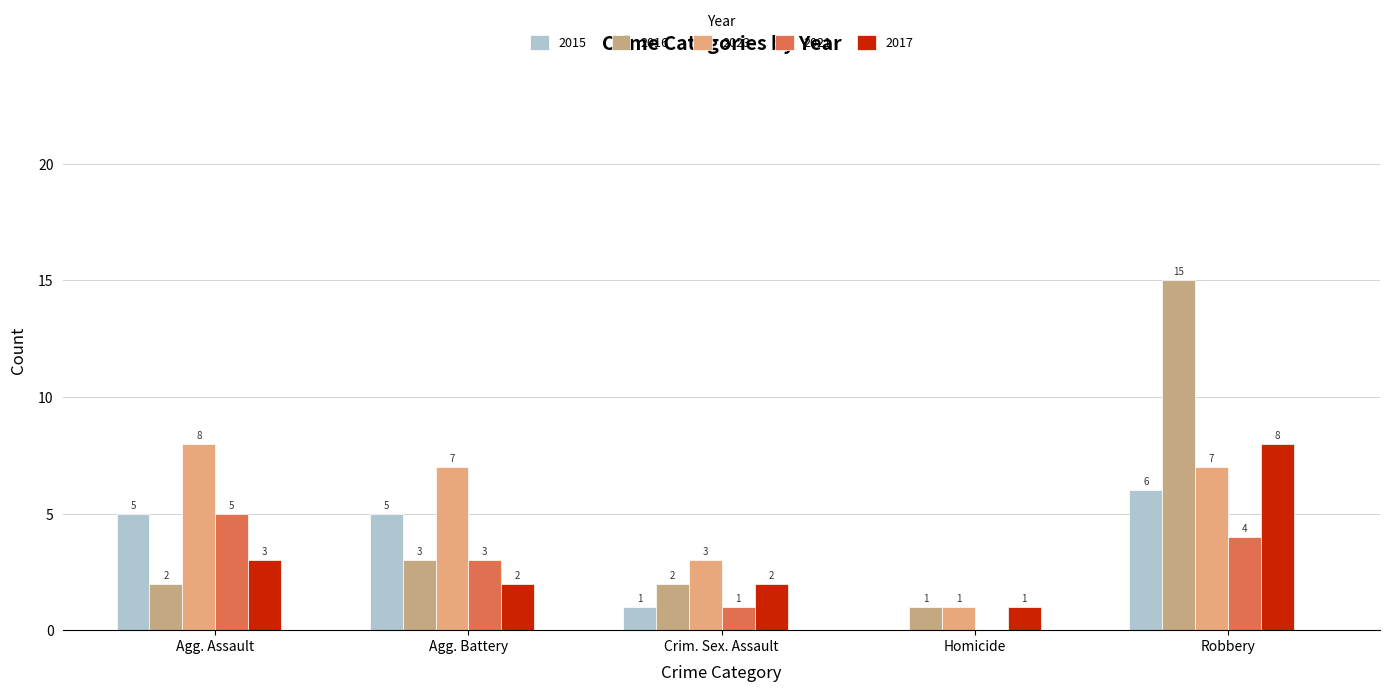

What is the value of the 2023 bar at the 2nd from the left?

7